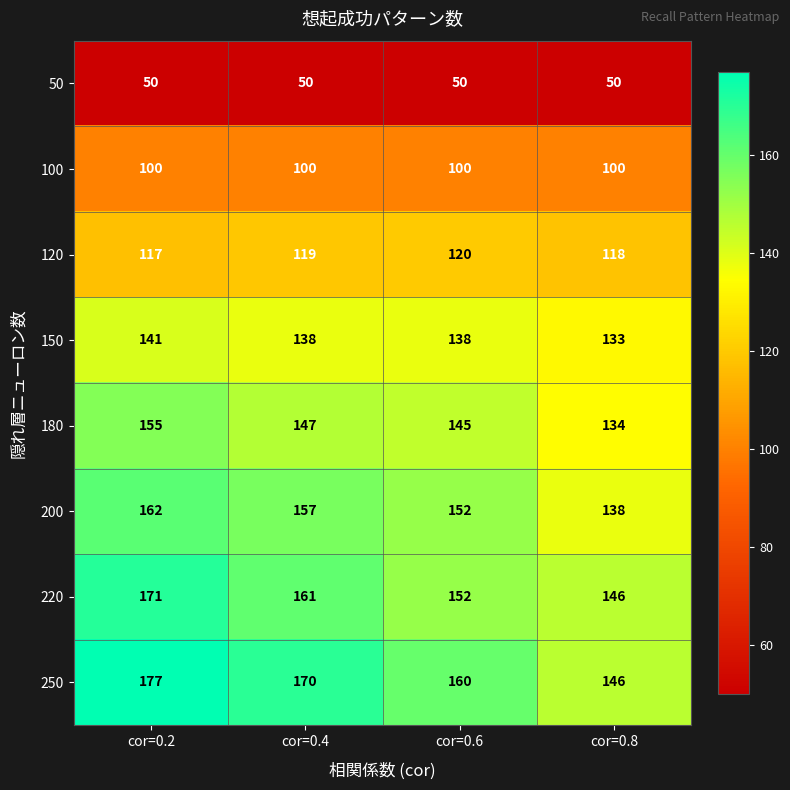

Which series has the largest range (max minus min)?

250